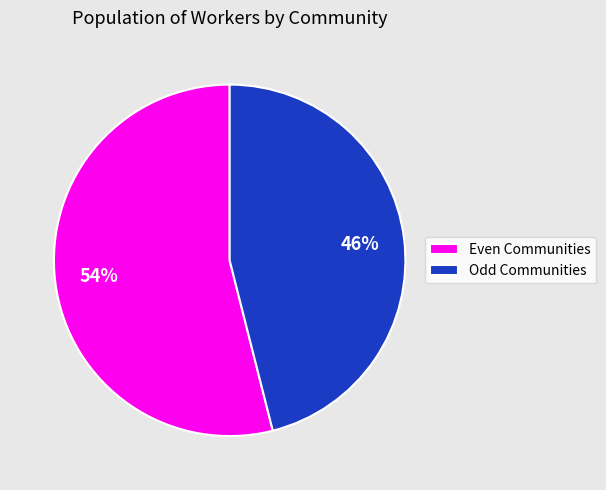

Which category has the smallest portion of the pie?

Odd Communities